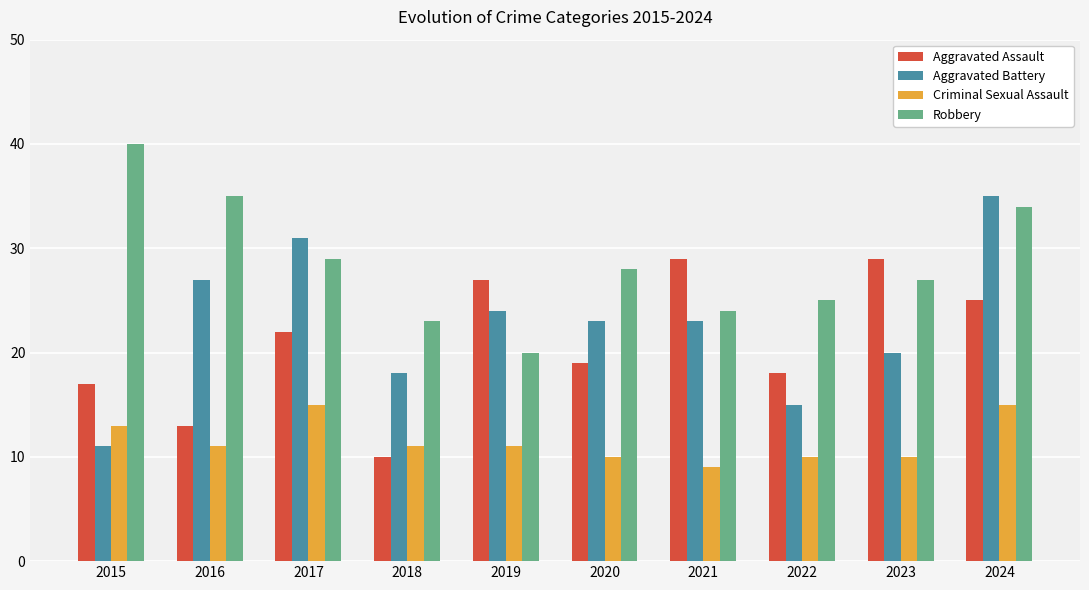

The value of Aggravated Battery at 2015 is 5. True or false?

False